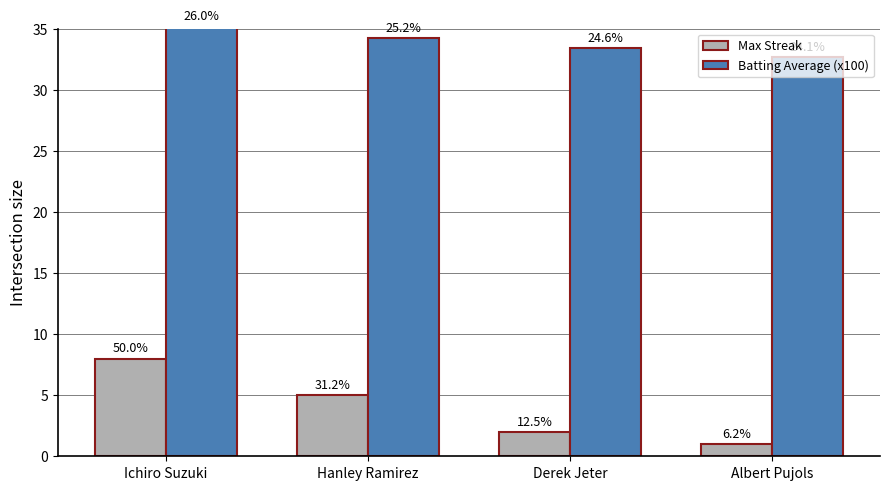

What are all the series names shown in the legend?

Max Streak, Batting Average (x100)